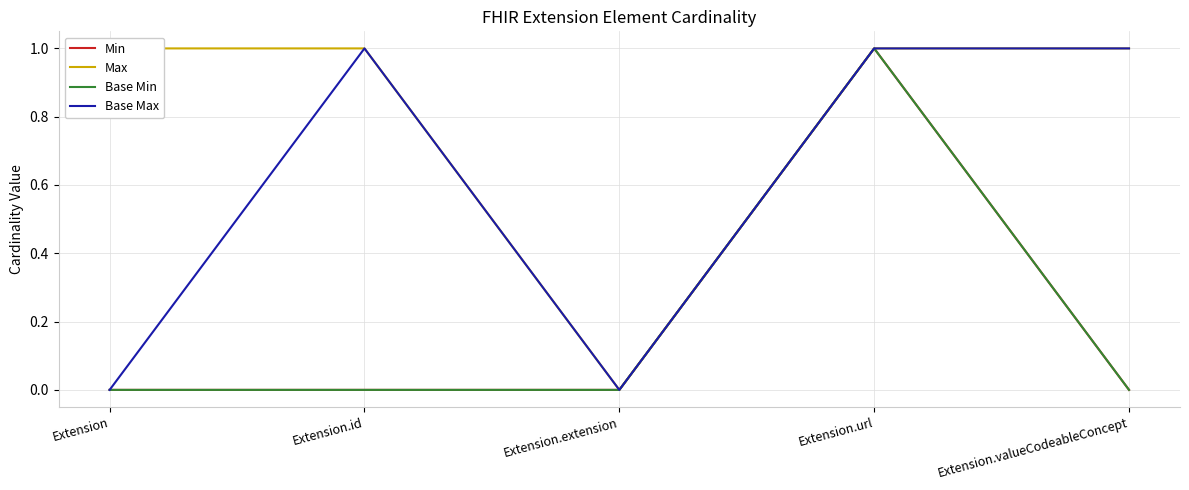

List the series in order of their peak value, highest first.

Min, Max, Base Min, Base Max